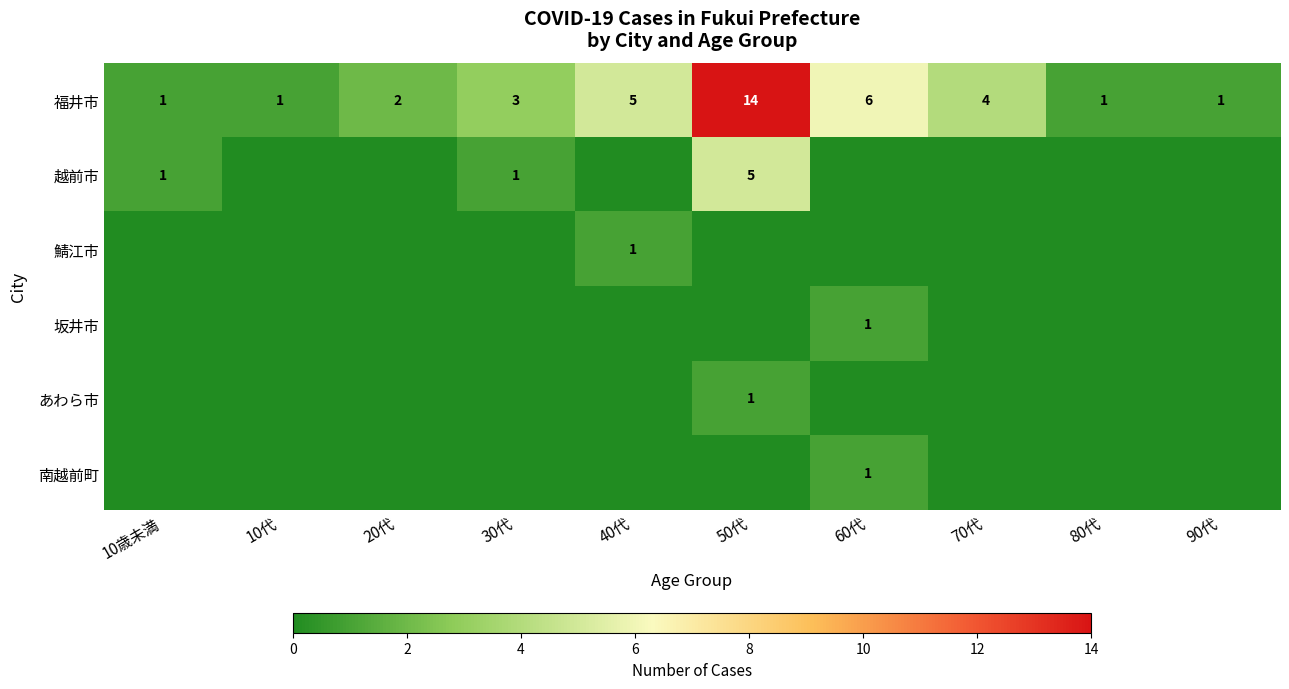

What is the lowest value of the 福井市 series?

1